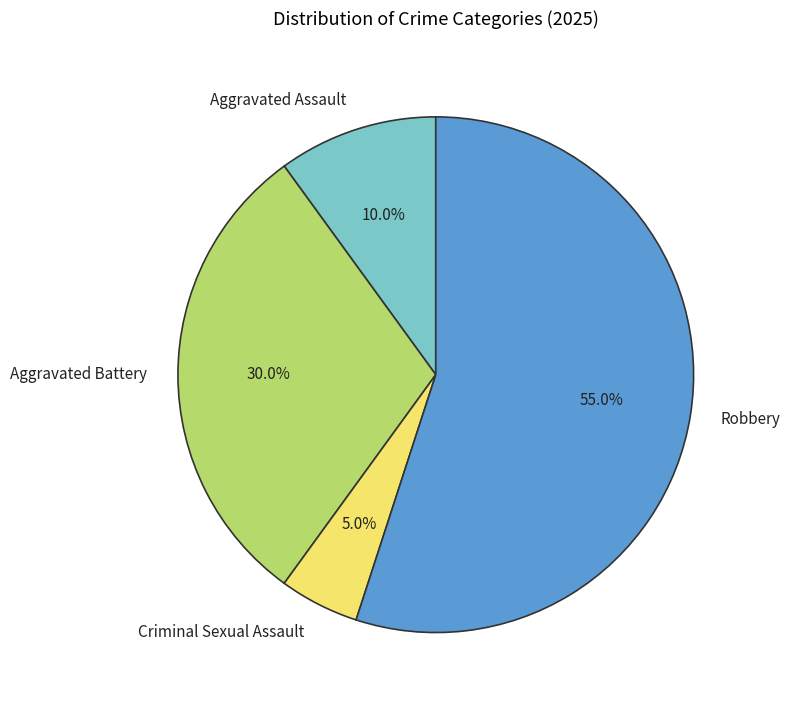

Rank the categories by value from highest to lowest.

Robbery, Aggravated Battery, Aggravated Assault, Criminal Sexual Assault